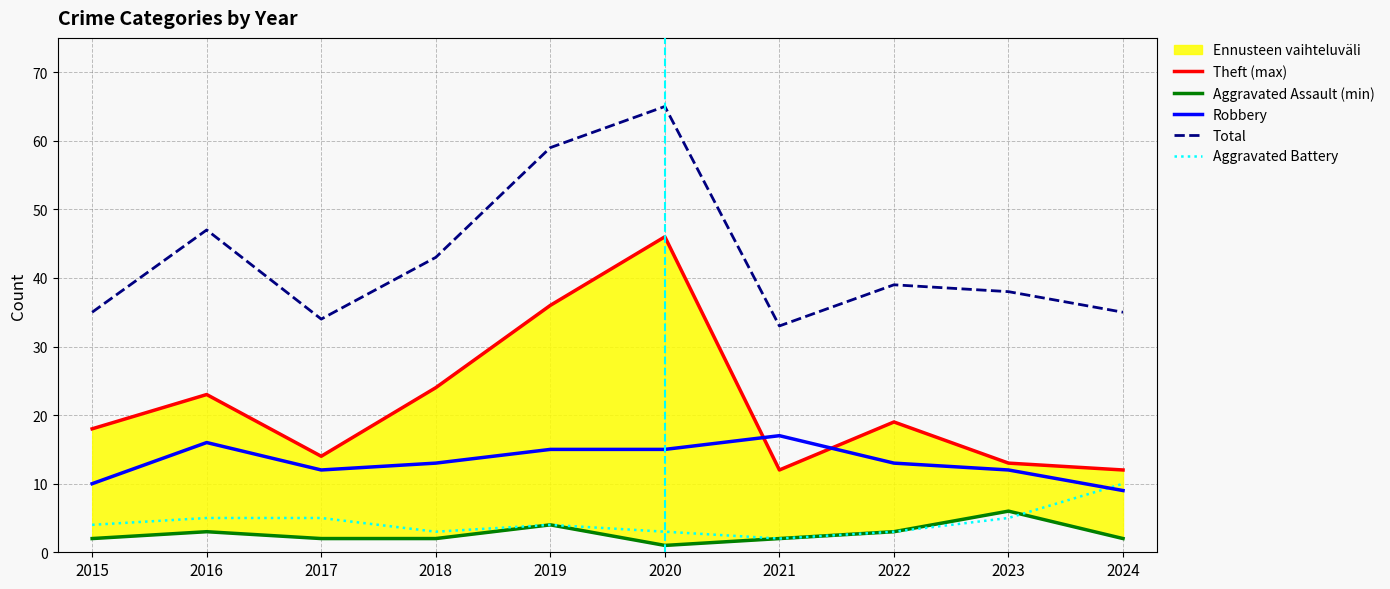

Which series changed the most between 2018 and 2019?

Total